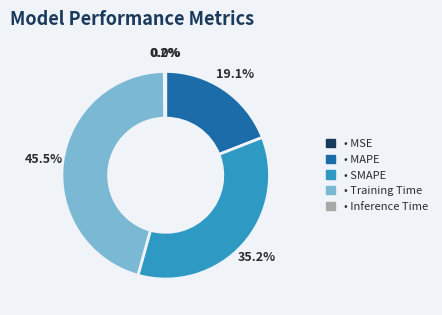

Is there a majority slice in this chart?

No